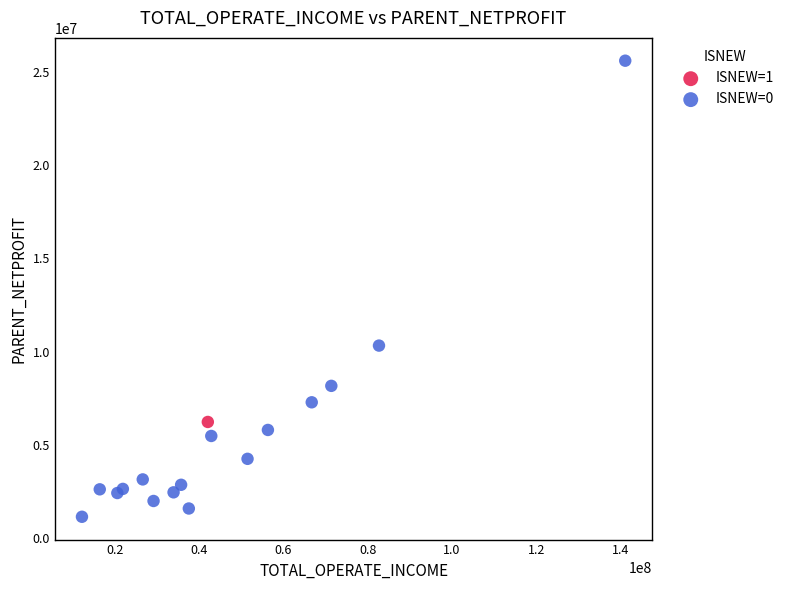

What are all the series names shown in the legend?

ISNEW=1, ISNEW=0